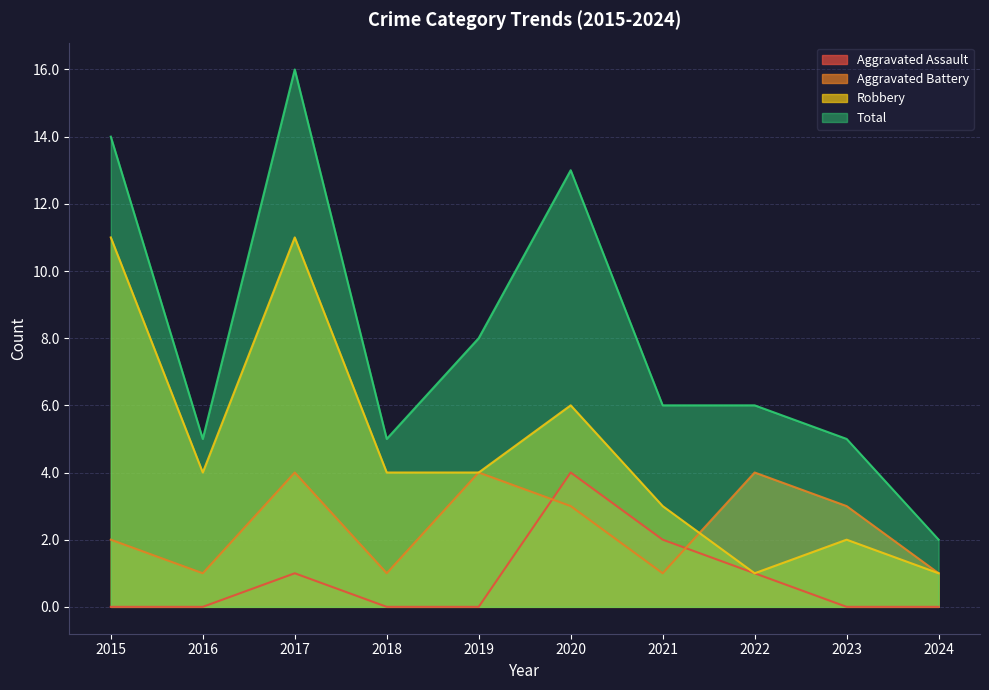

Which series ends up on top after the final intersection of Aggravated Assault and Aggravated Battery?

Aggravated Battery